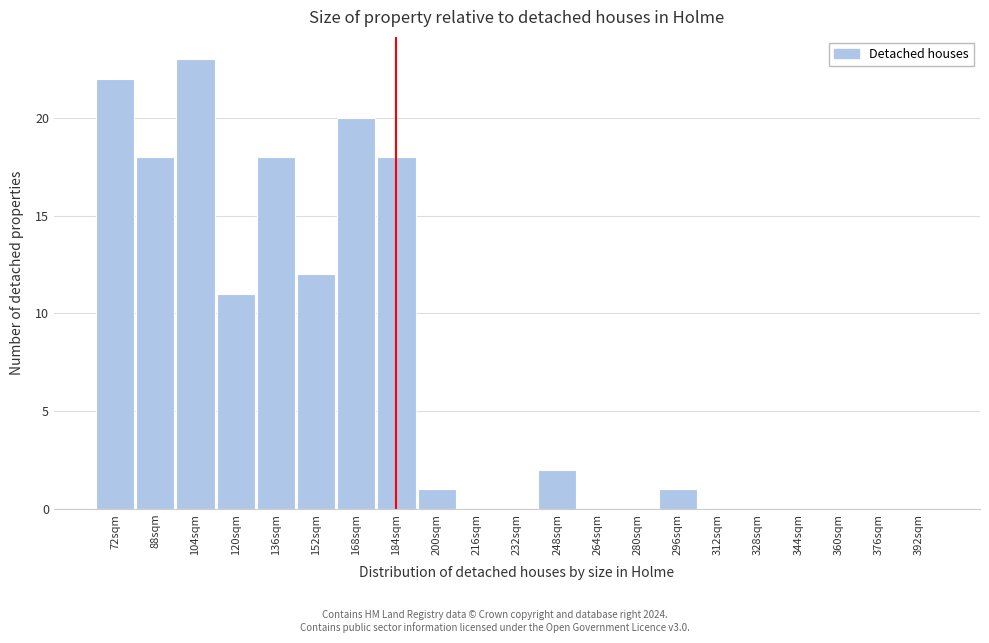

Reading left to right, list all the values displayed in this chart.

72sqm=22	88sqm=18	104sqm=23	120sqm=11	136sqm=18	152sqm=12	168sqm=20	184sqm=18	200sqm=1	216sqm=0	232sqm=0	248sqm=2	264sqm=0	280sqm=0	296sqm=1	312sqm=0	328sqm=0	344sqm=0	360sqm=0	376sqm=0	392sqm=0